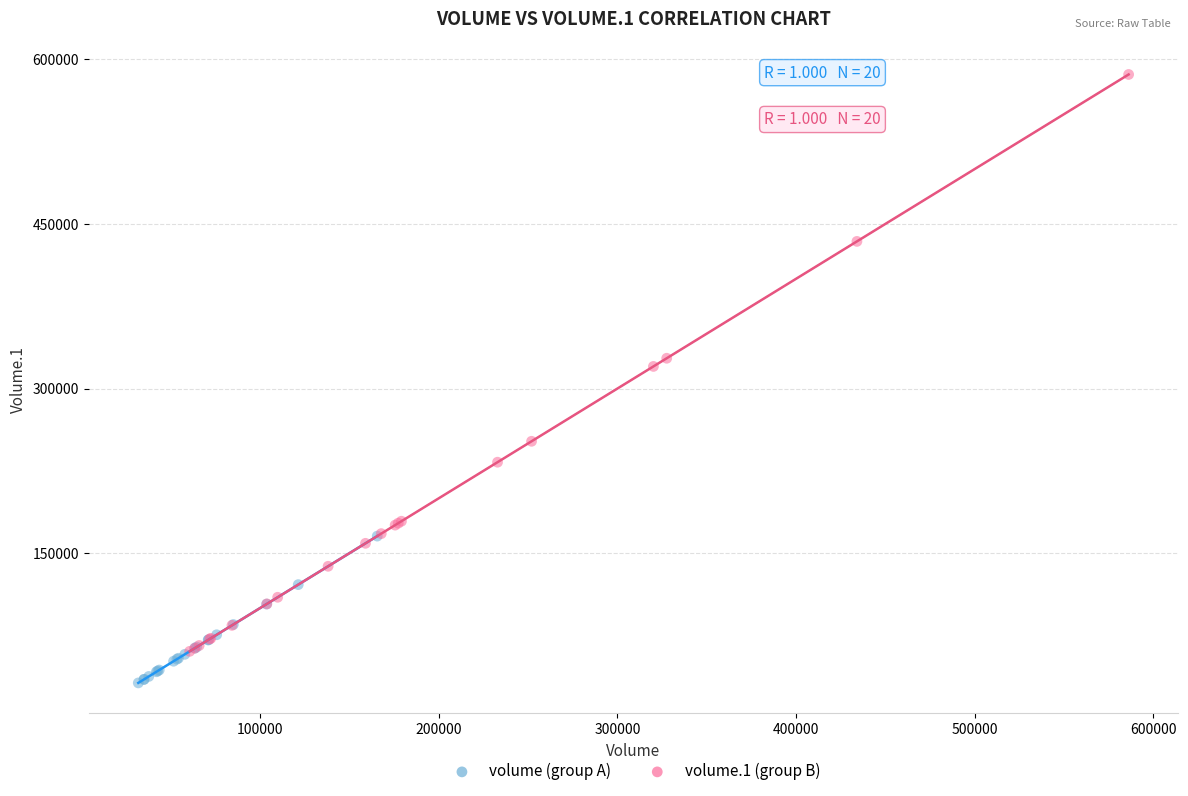

Which series has the largest Y range (max minus min)?

volume.1 (group B)